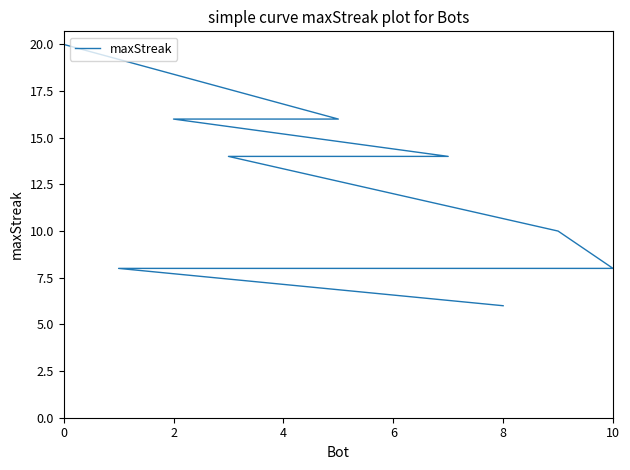

What is the average value?

12